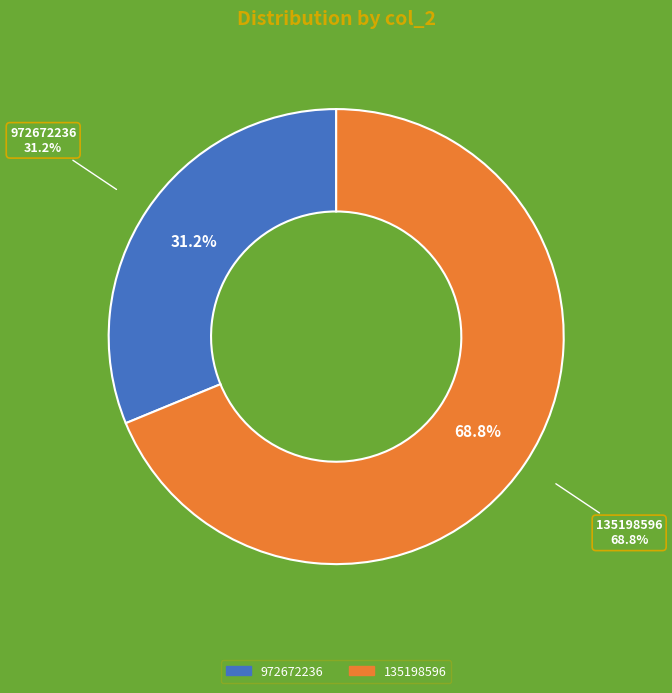

Which slice represents more than half of the pie?

135198596